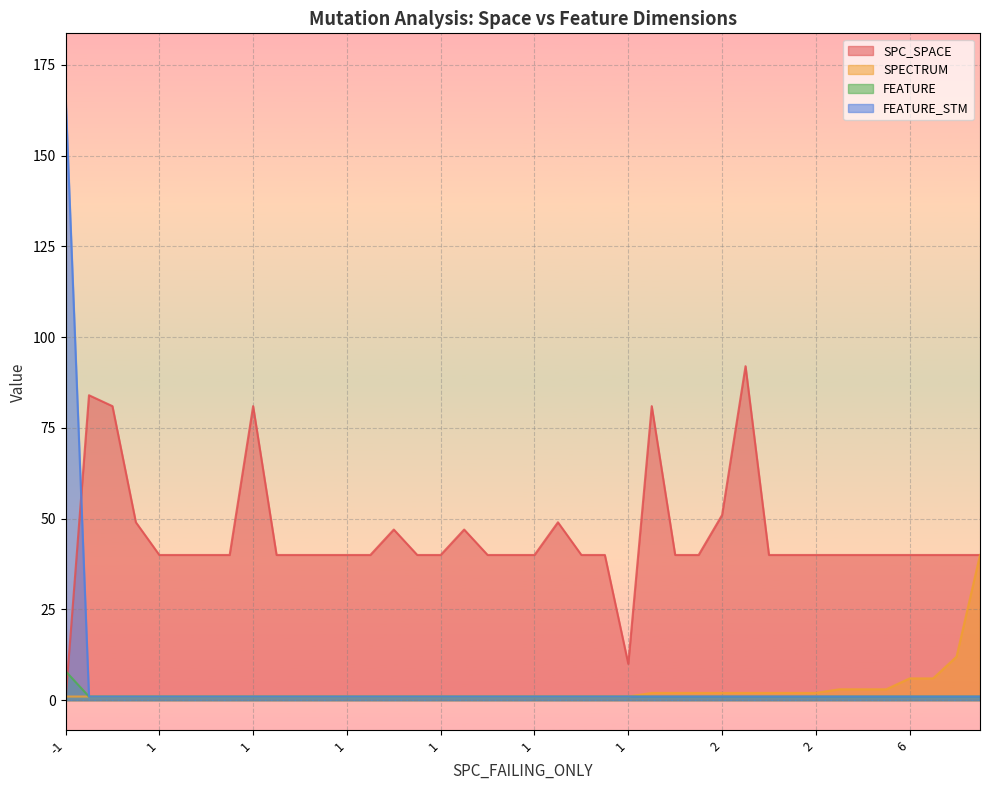

What is the highest value of the FEATURE series?

8